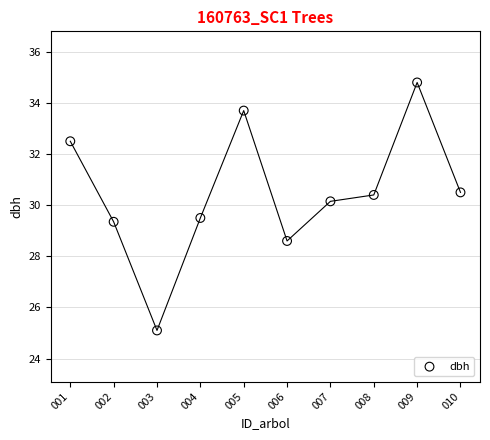

What is the range of Y values (max minus min)?

9.7